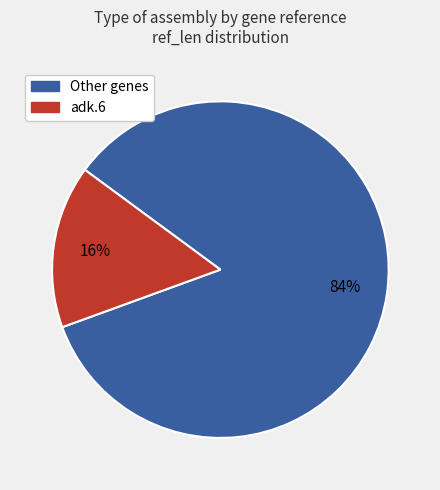

To the nearest percent, what is the average slice percentage?

50%